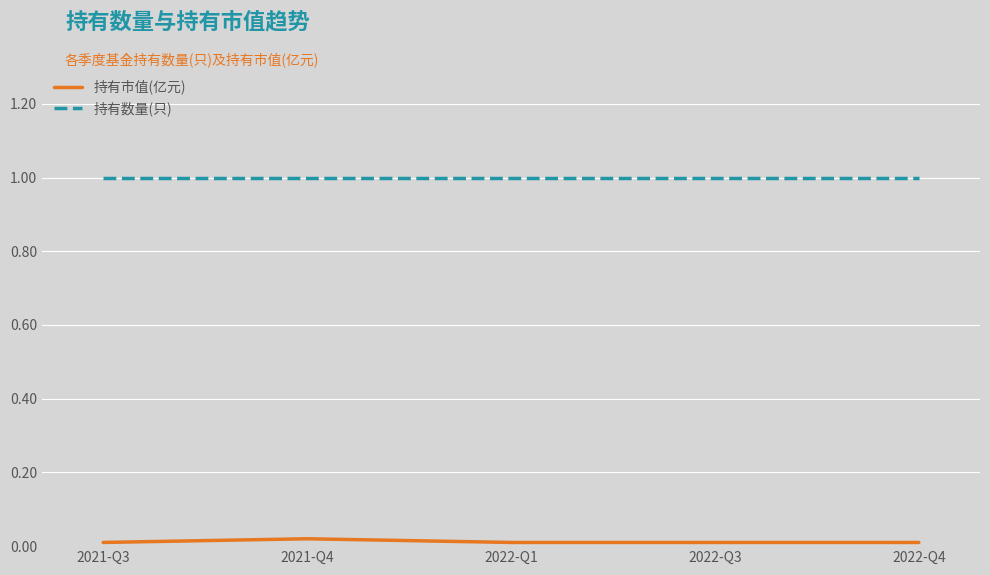

Is the value of 持有市值(亿元) at 2021-Q4 greater than the value of 持有数量(只) at 2021-Q4?

No